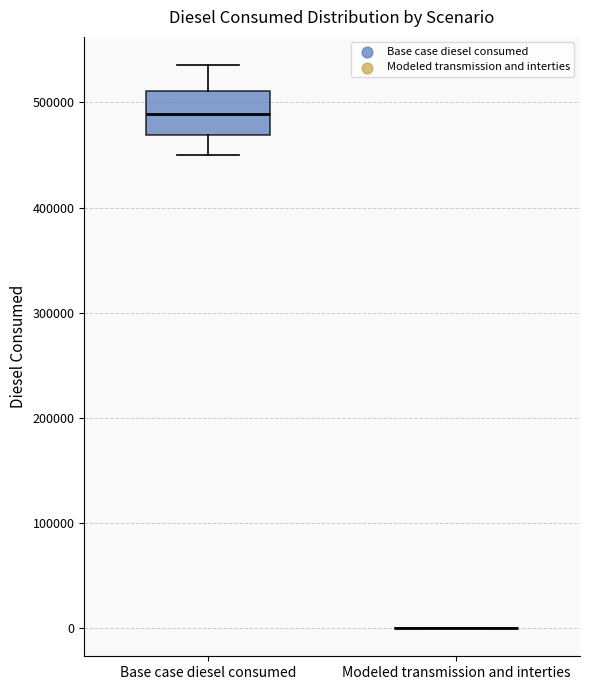

Reading left to right, read every box against the y-axis: the position of its median line, the range the box covers, and the ends of its whiskers. The values are not printed on the chart, so give them approximately, as read against the axis.

Base case diesel consumed: median 490000, box 470000 to 510000, whiskers 450000 to 540000
Modeled transmission and interties: box collapsed to a line at 0, whiskers 0 to 0